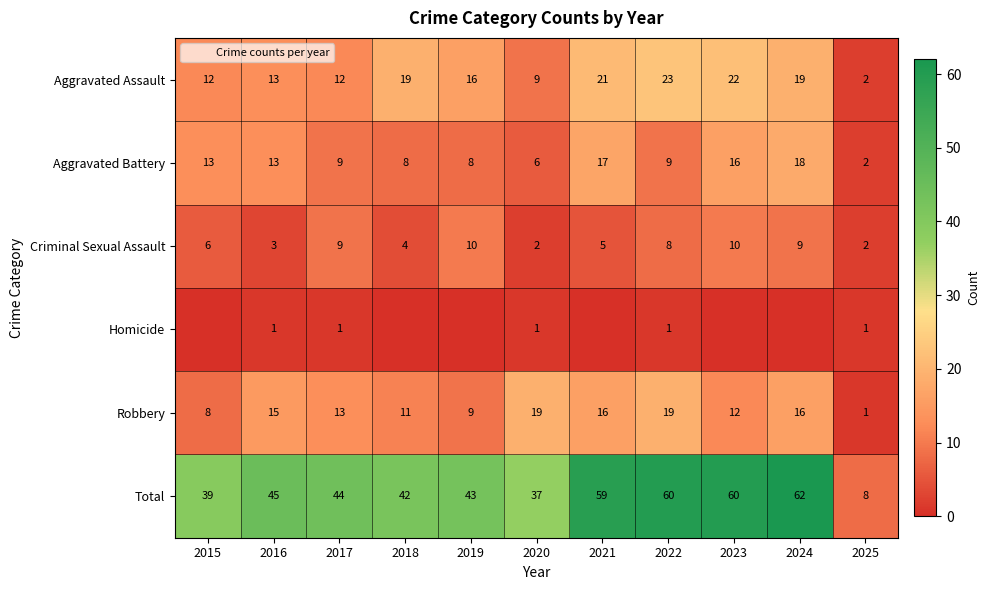

What is the difference between the highest and lowest values at 2021?

59